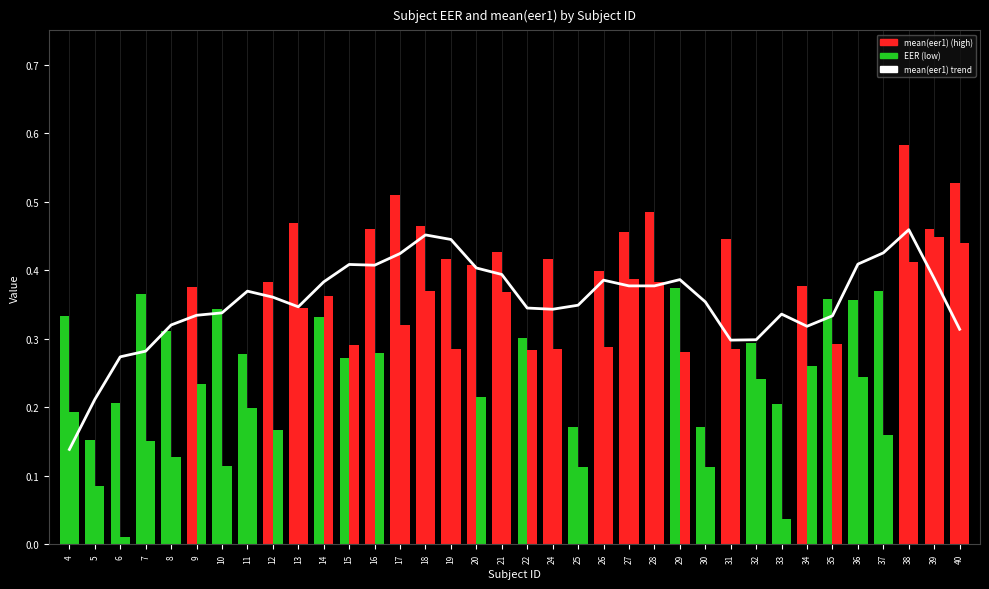

Reading left to right, extract all data points from this chart.

0.1	0.2	0.3	0.3	0.3	0.3	0.3	0.4	0.4	0.3	0.4	0.4	0.4	0.4	0.5	0.4	0.4	0.4	0.3	0.3	0.3	0.4	0.4	0.4	0.4	0.4	0.3	0.3	0.3	0.3	0.3	0.4	0.4	0.5	0.4	0.3